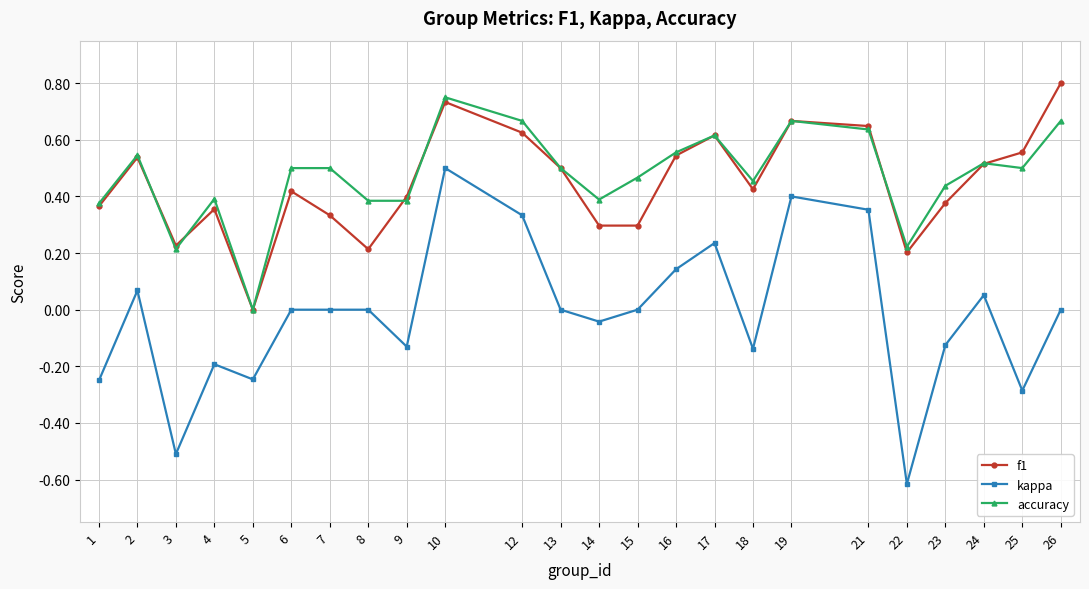

Which series has the widest spread of values?

kappa